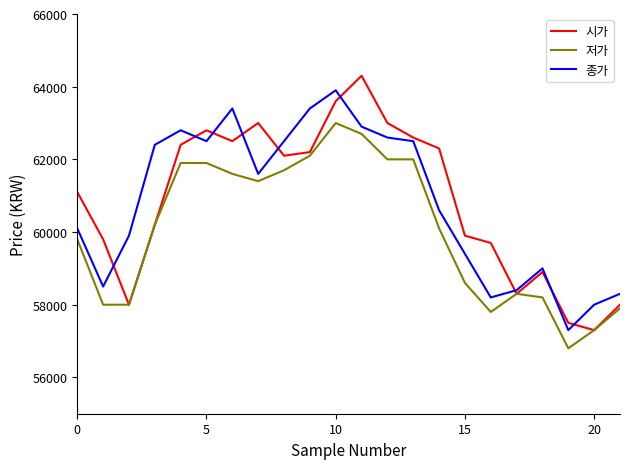

What is the greatest value displayed?

64300